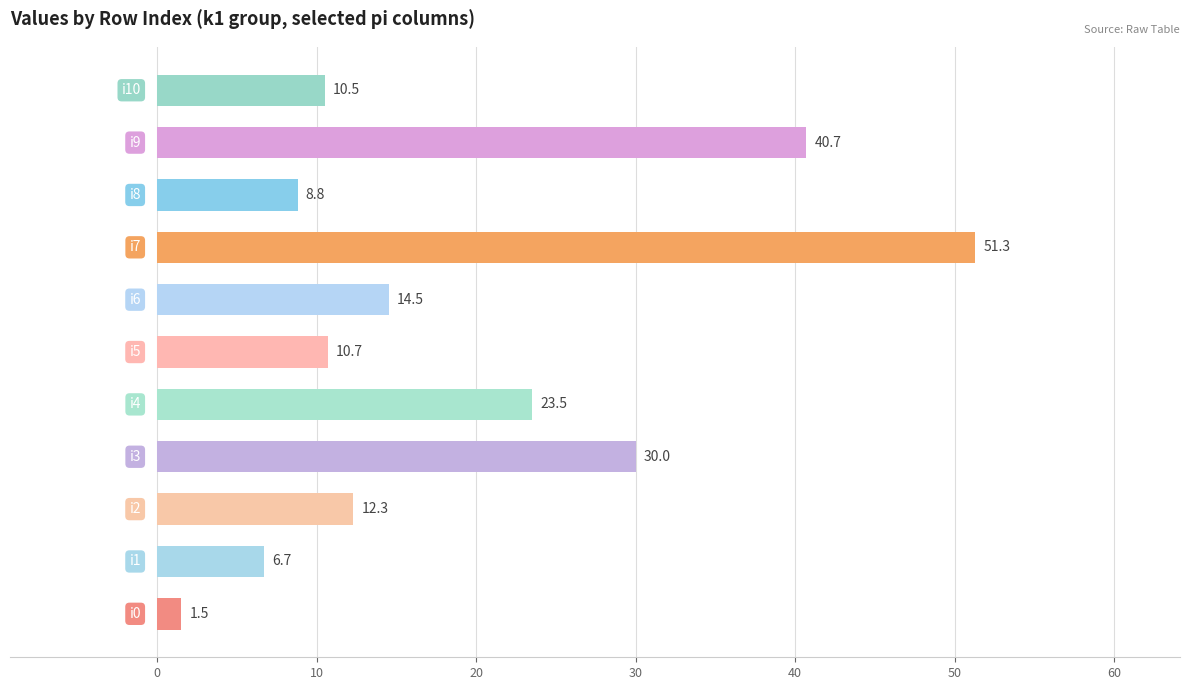

What is the smallest value displayed?

1.5